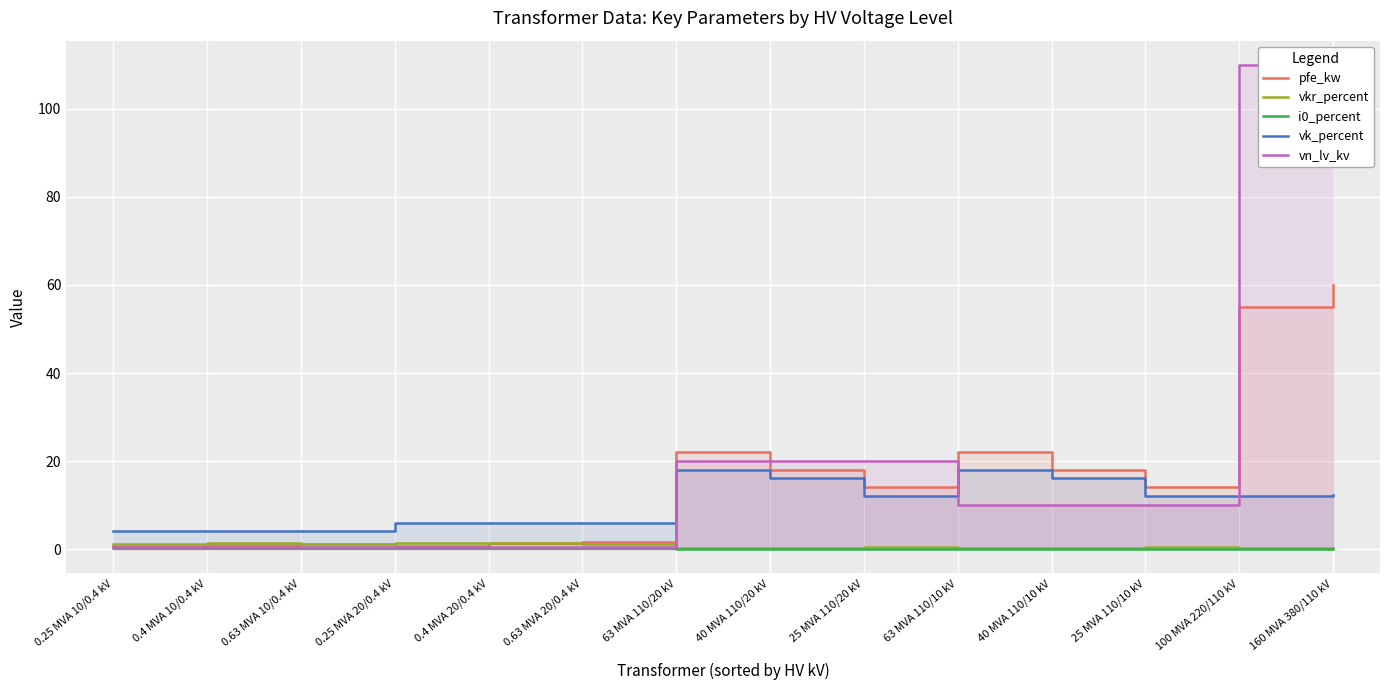

Which has a higher value, 0.4 MVA 20/0.4 kV or 0.63 MVA 20/0.4 kV?

0.63 MVA 20/0.4 kV